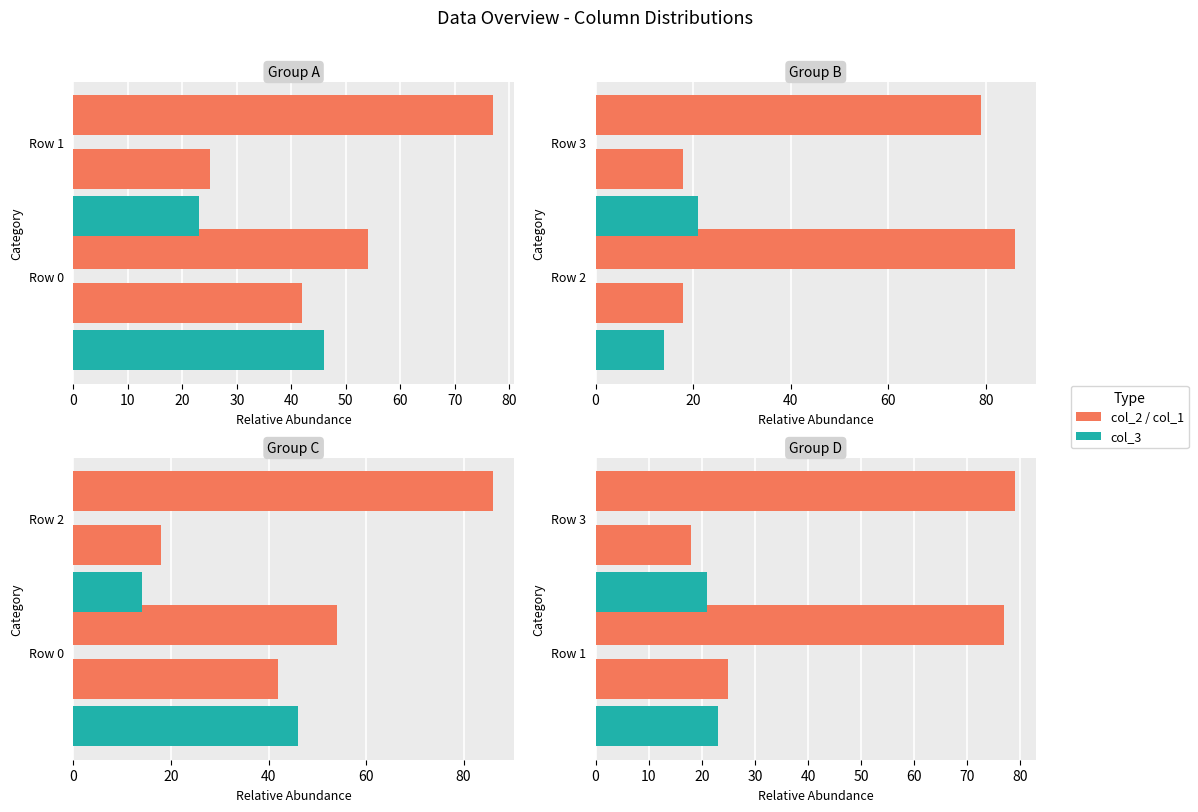

Is it true that col_2 equals 37 at Row 1?

False